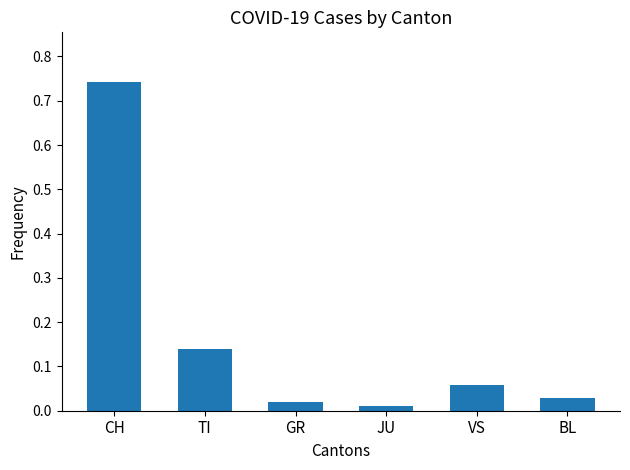

Which label corresponds to the smallest value in the chart?

JU